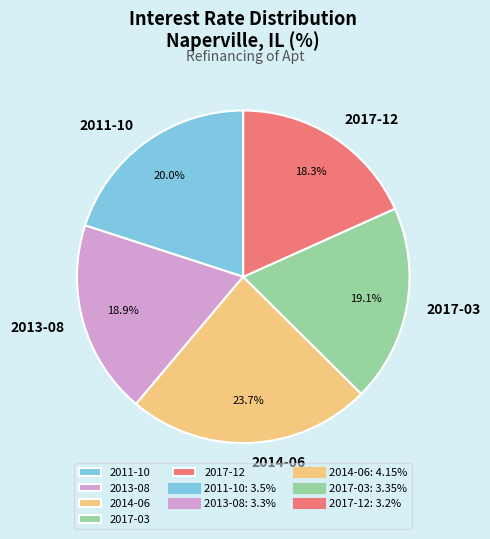

Is it true that 2014-06 is 24% of the pie?

True